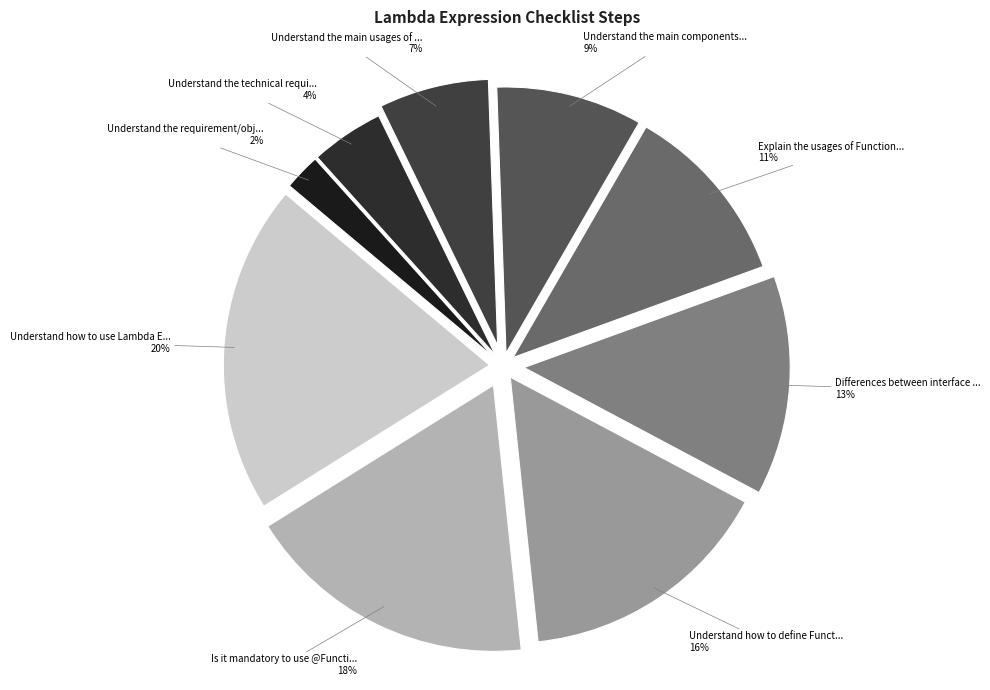

Is there any slice that represents more than half of the pie?

No